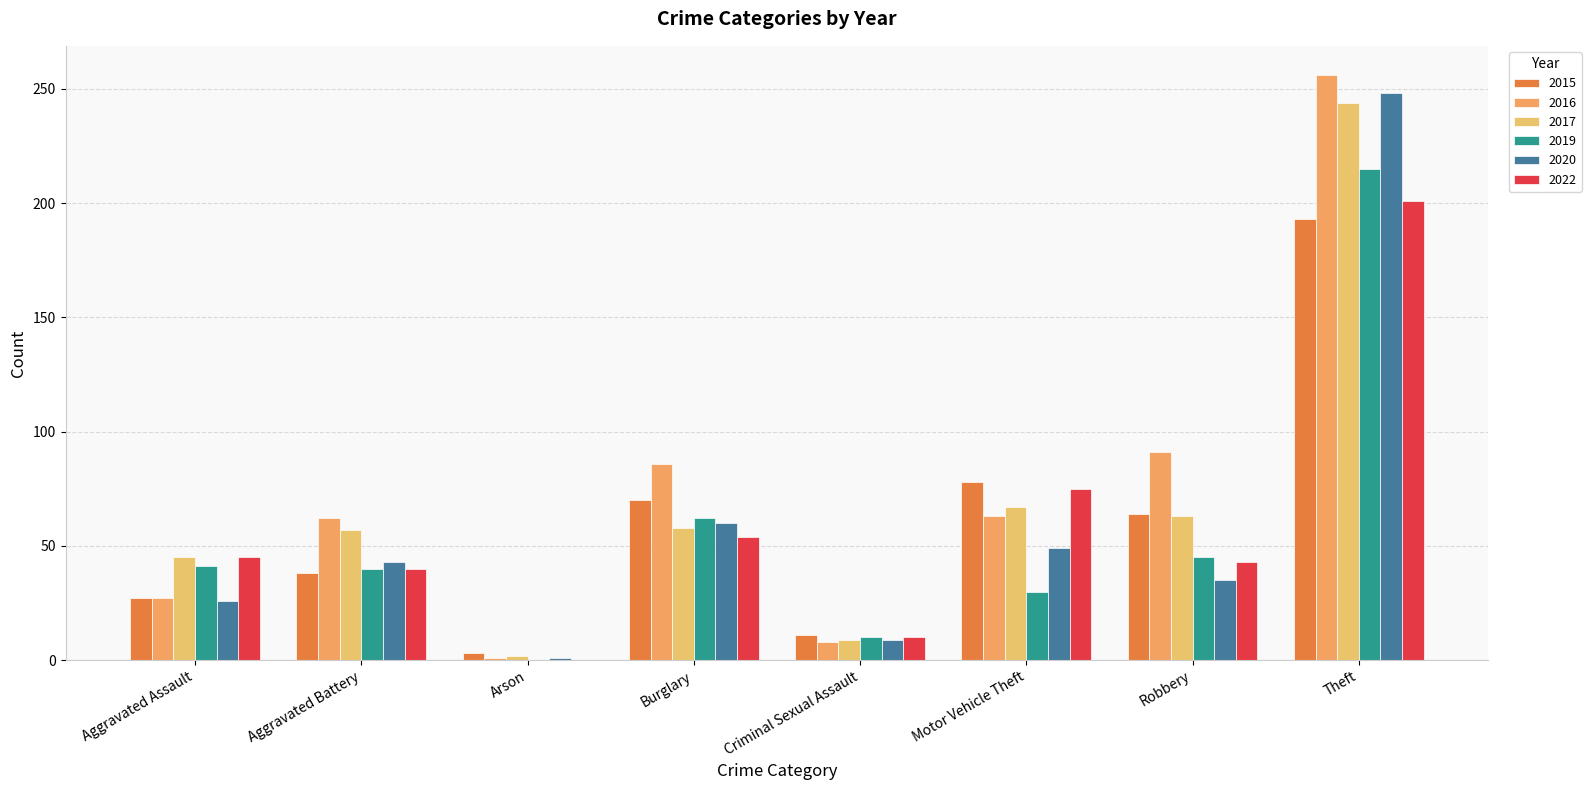

What are all the series names shown in the legend?

2015, 2016, 2017, 2019, 2020, 2022